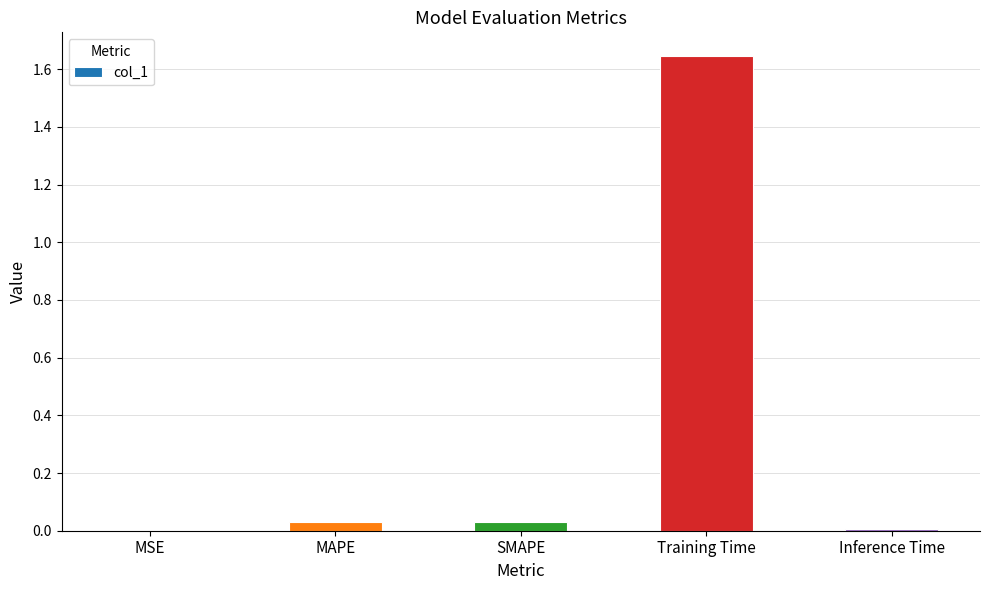

True or false: the data shows 0.0 at SMAPE.

True